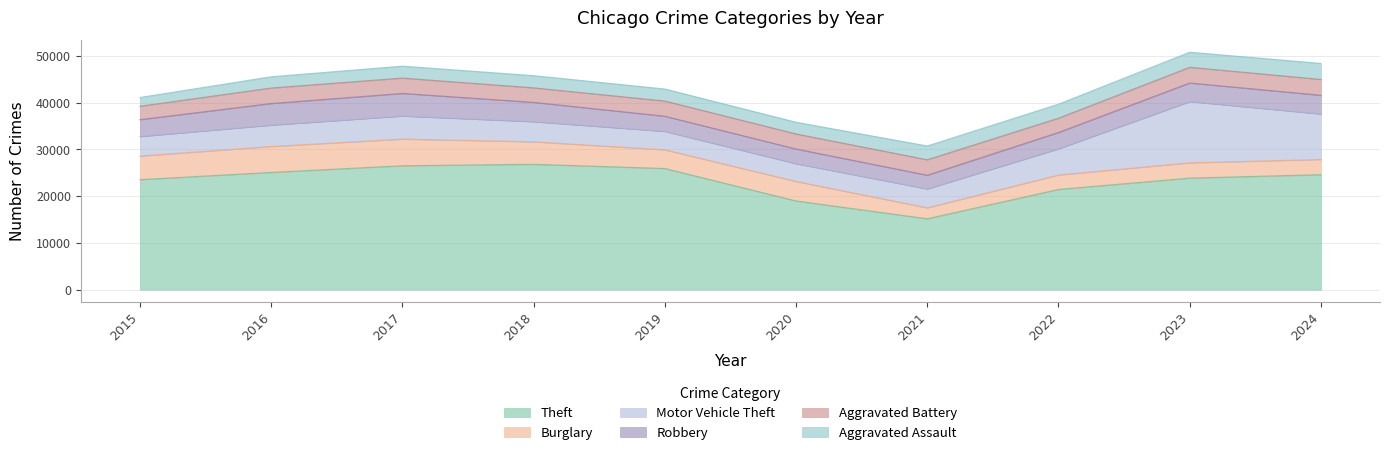

What are all the series names shown in the legend?

Theft, Burglary, Motor Vehicle Theft, Robbery, Aggravated Battery, Aggravated Assault